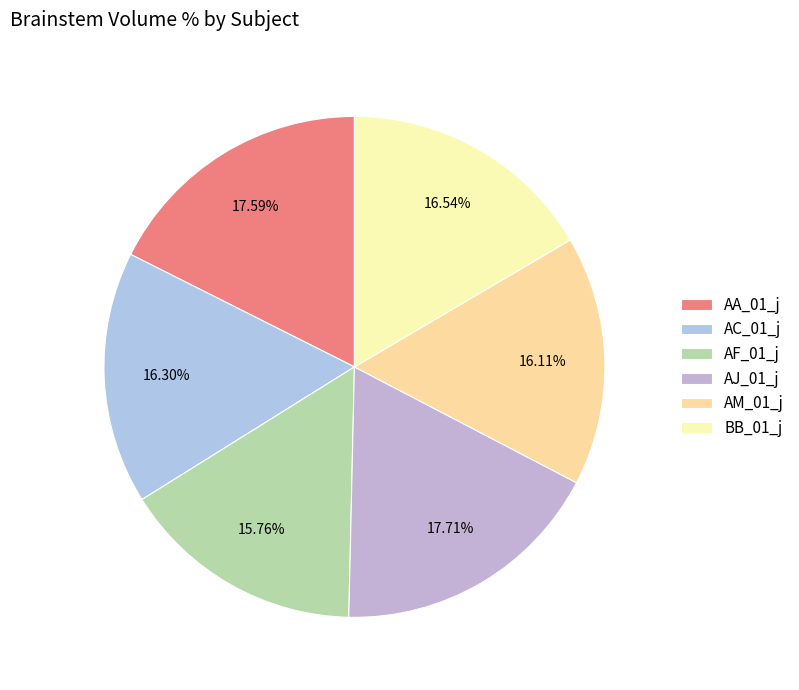

How much of the chart is everything except AC_01_j?

83.7%